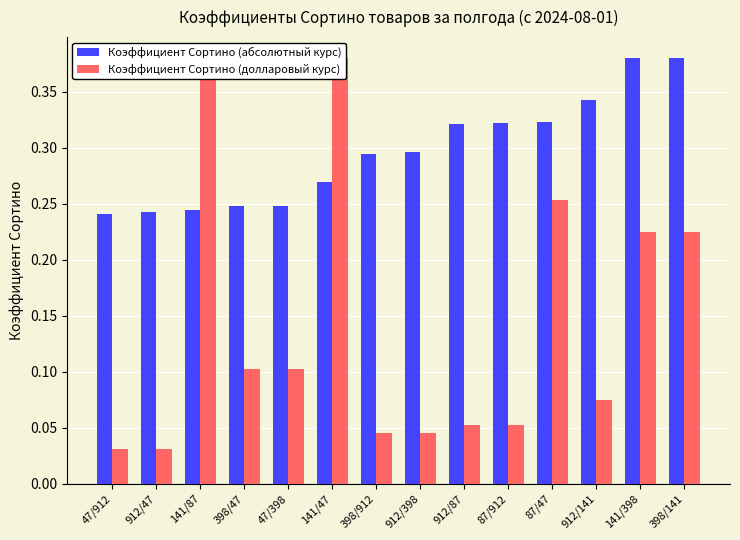

Reading left to right, list all the values displayed in this chart.

Коэффициент Сортино (абсолютный курс): 0.2	0.2	0.2	0.2	0.2	0.3	0.3	0.3	0.3	0.3	0.3	0.3	0.4	0.4
Коэффициент Сортино (долларовый курс): 0.0	0.0	0.4	0.1	0.1	0.4	0.0	0.0	0.1	0.1	0.3	0.1	0.2	0.2